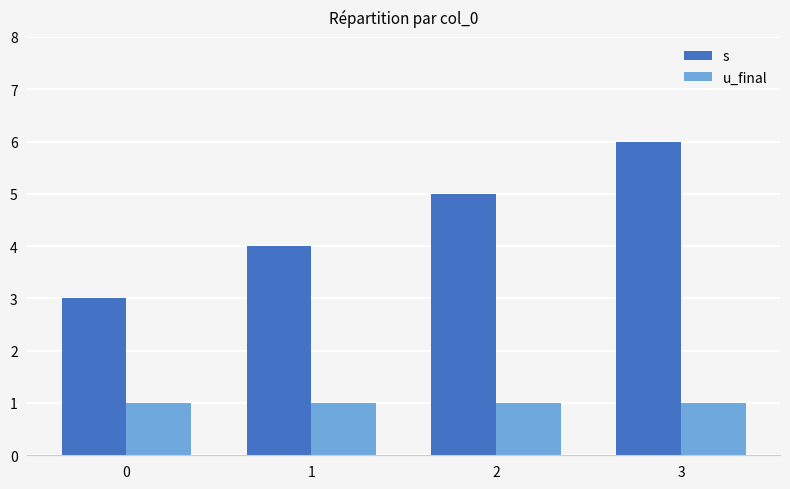

What are all the series names shown in the legend?

s, u_final